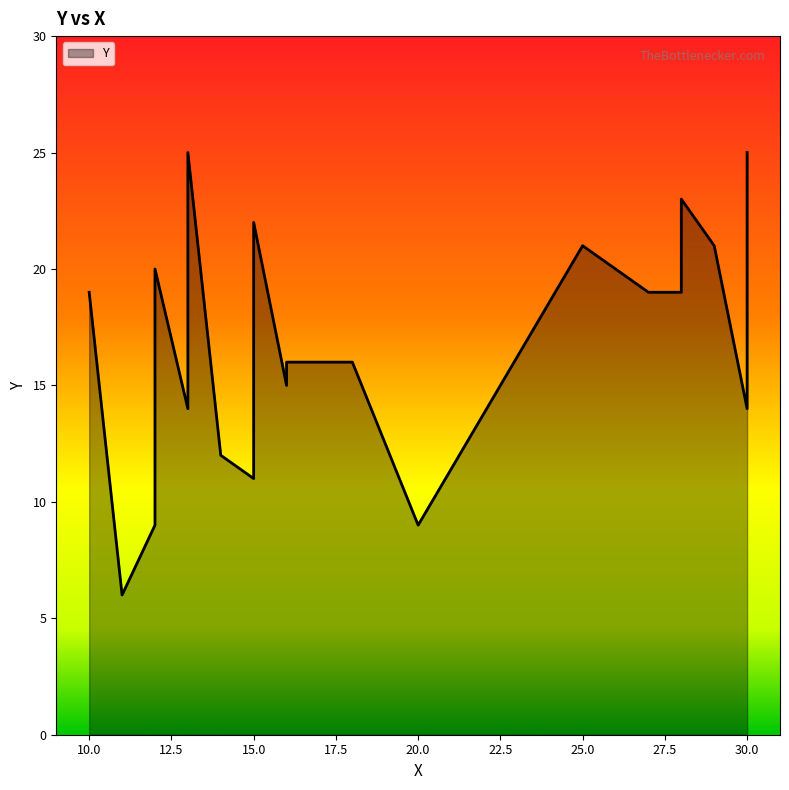

Where is the data nearest to the value 15?

16